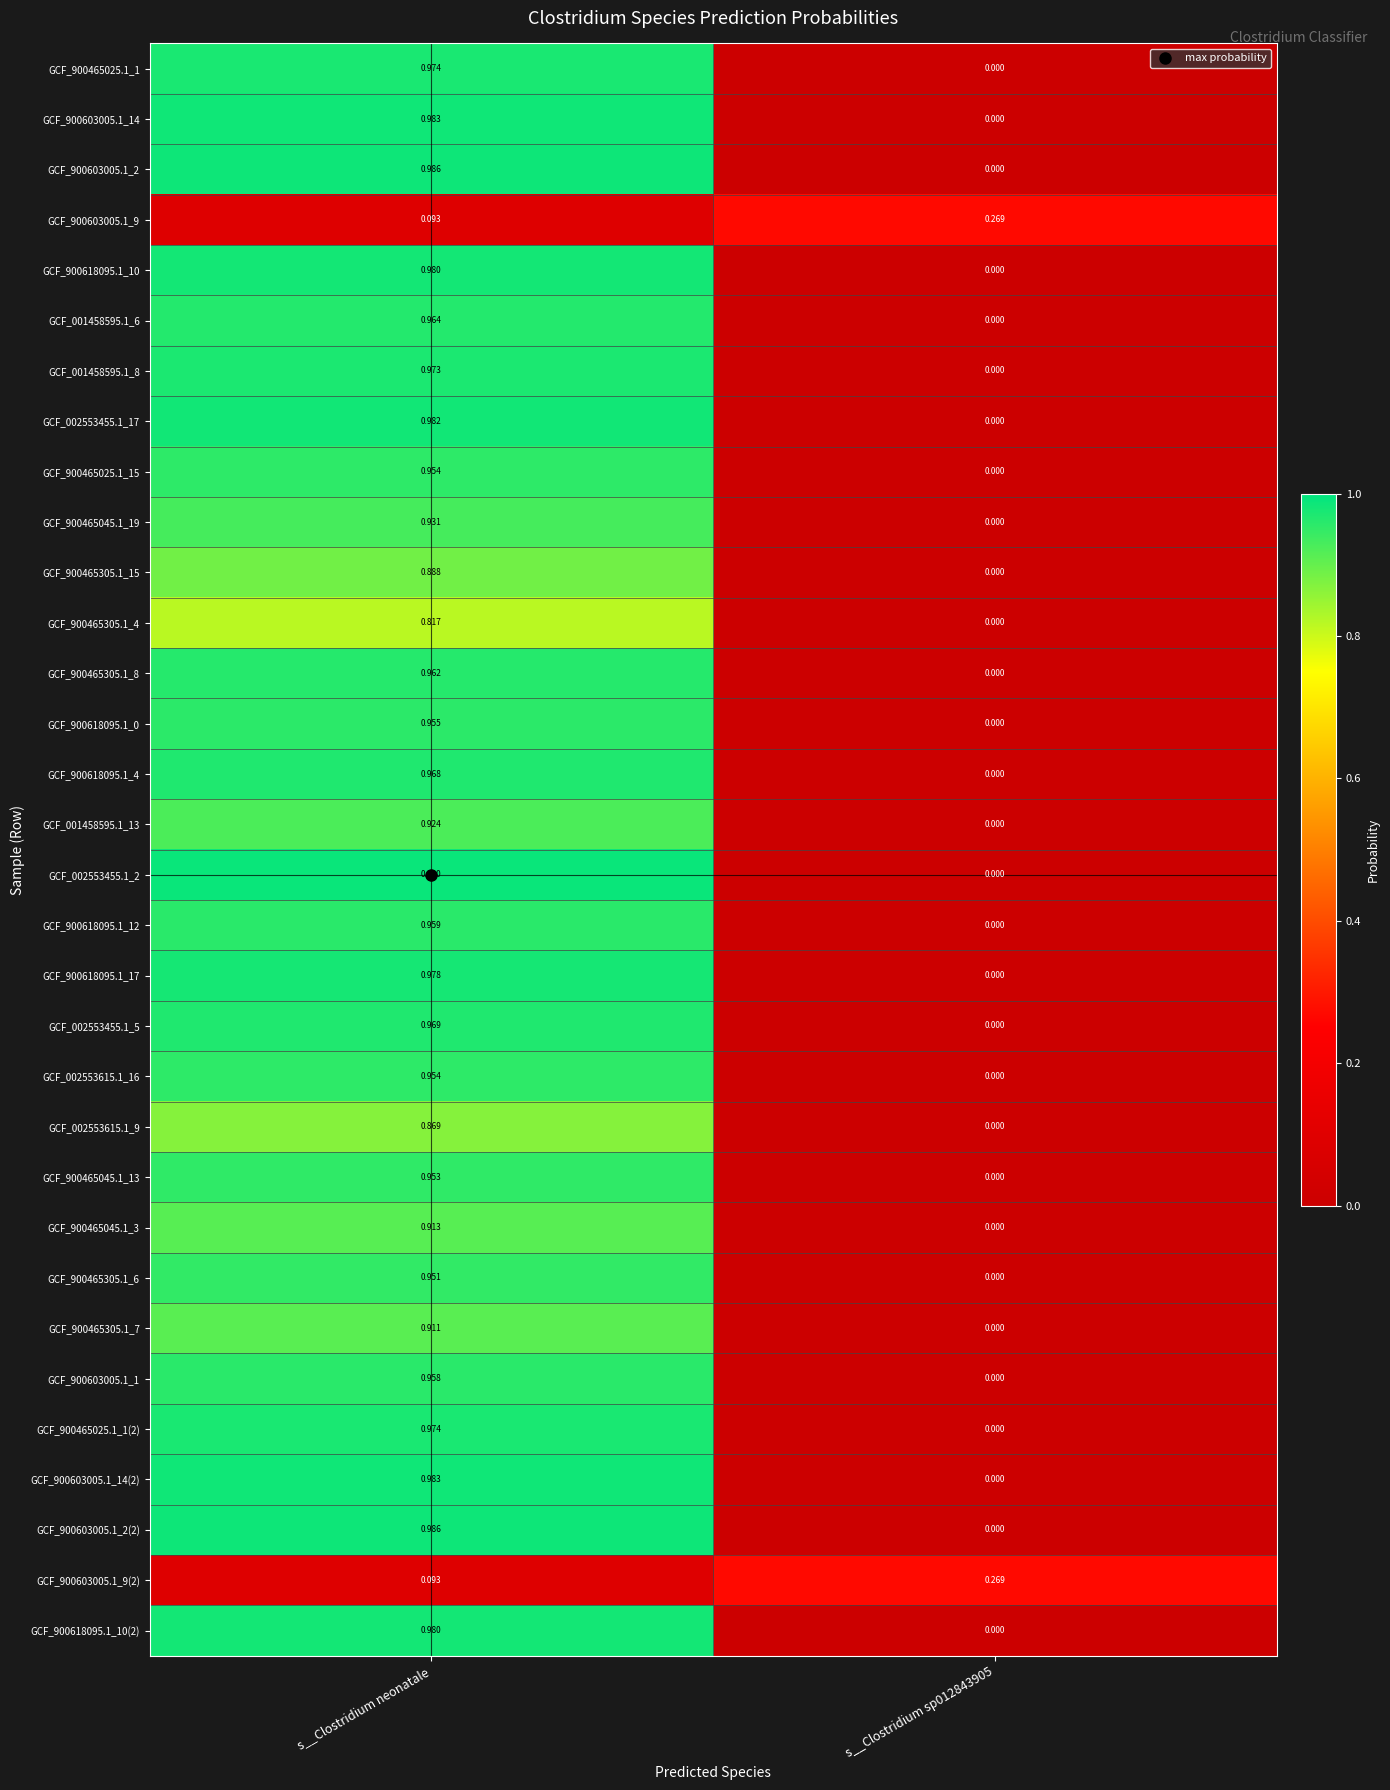

Is the value of GCF_900465025.1_1(2) at s__Clostridium sp012843905 greater than the value of GCF_900465305.1_8 at s__Clostridium neonatale?

No